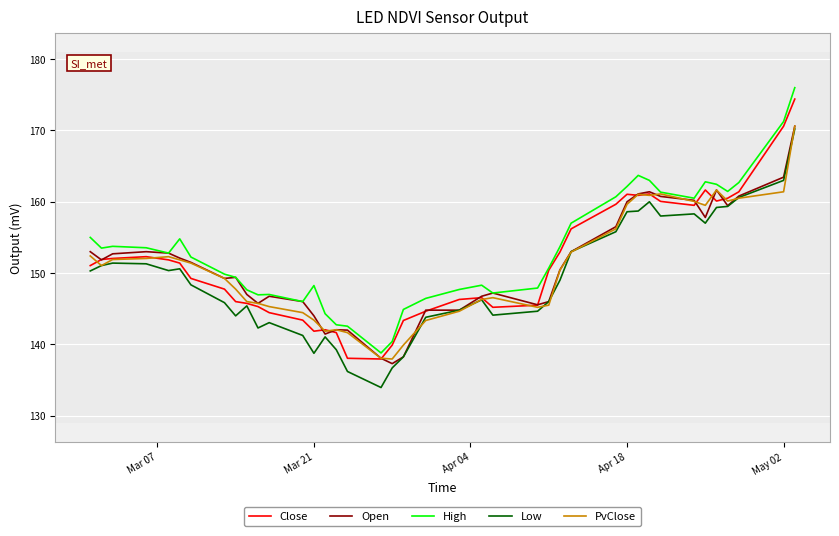

What is the lowest value of the Open series?

137.3